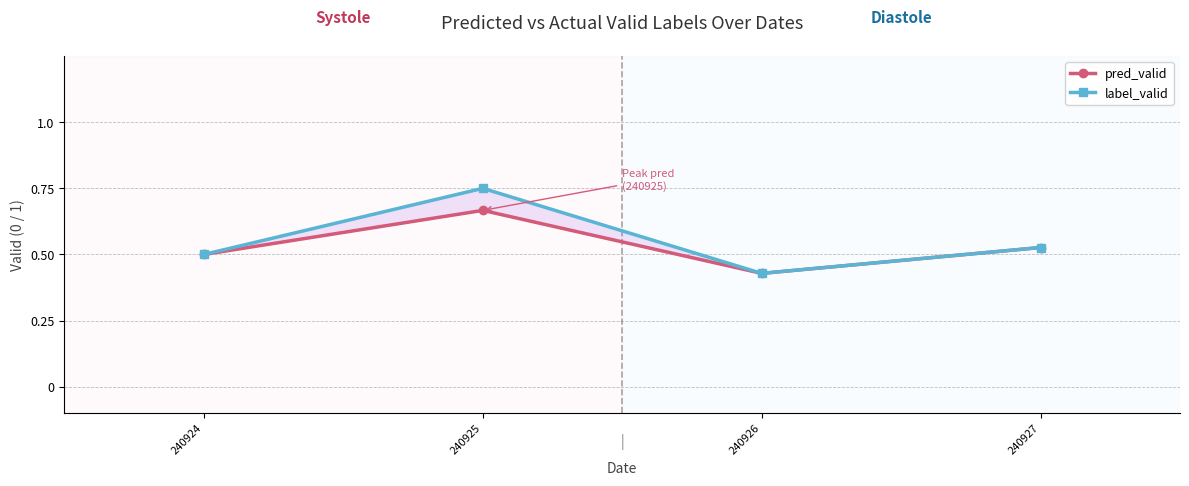

Reading left to right, list all the values displayed in this chart.

pred_valid: 240924=0.5	240925=0.7	240926=0.4	240927=0.5
label_valid: 240924=0.5	240925=0.8	240926=0.4	240927=0.5